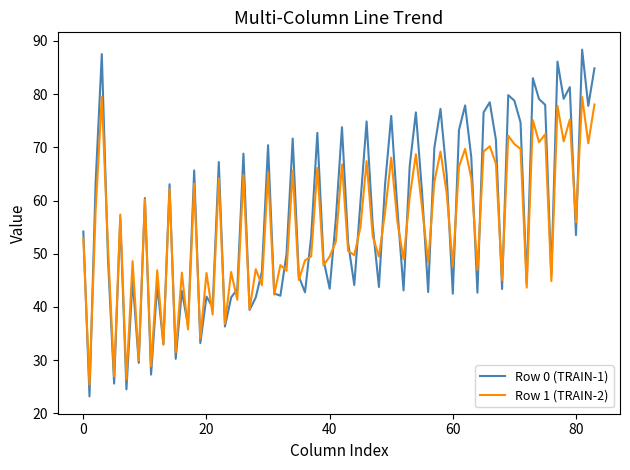

What is the highest value of the Row 1 (TRAIN-2) series?

79.5